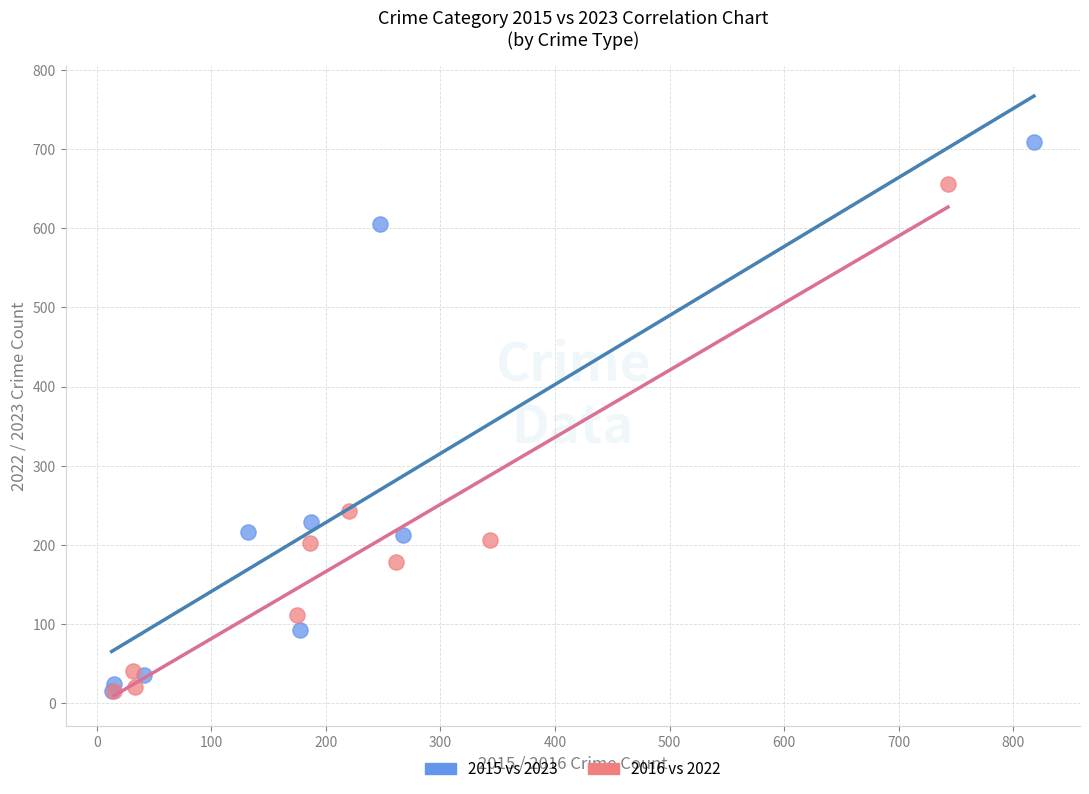

Which series has the largest Y range (max minus min)?

2015 vs 2023